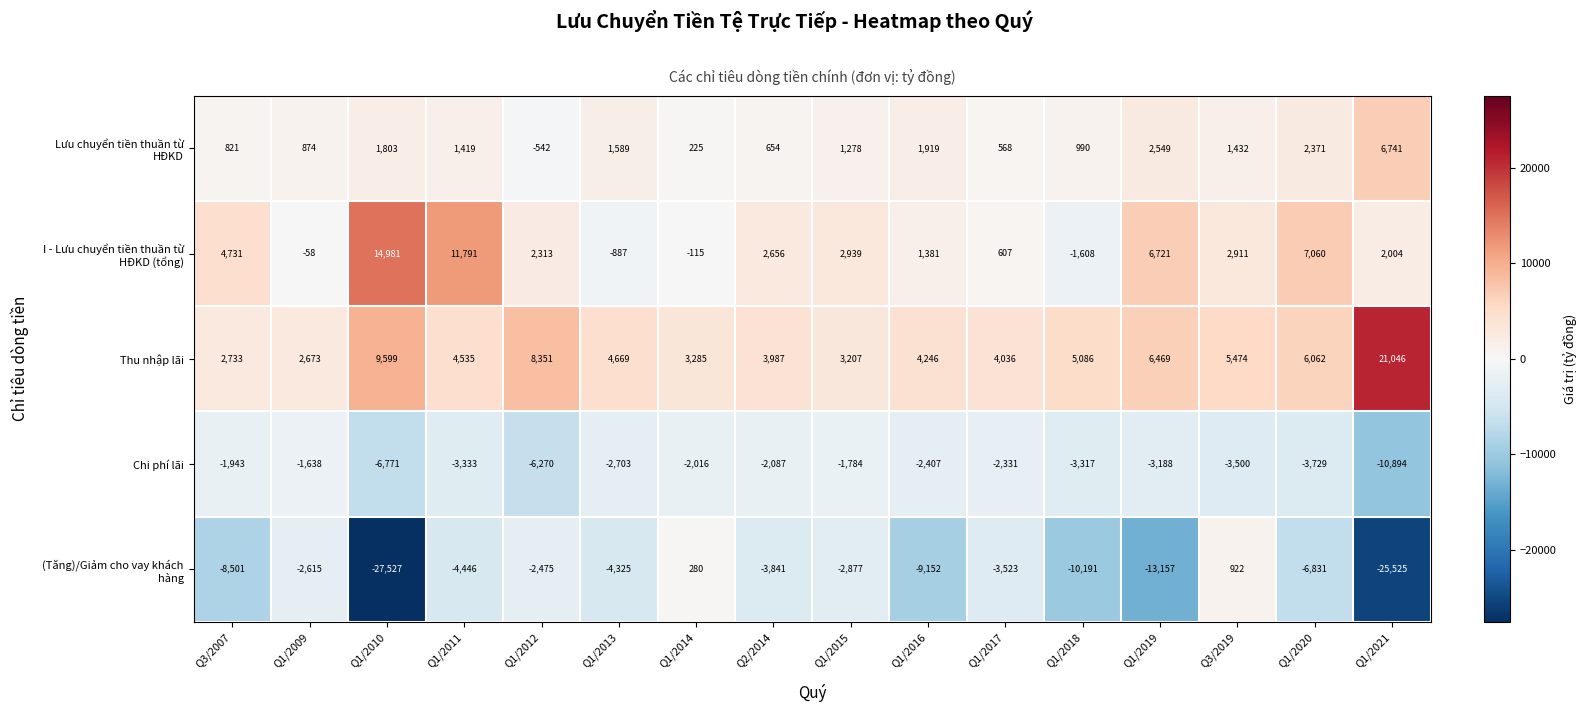

Which label corresponds to the largest value in the chart?

Q1/2021